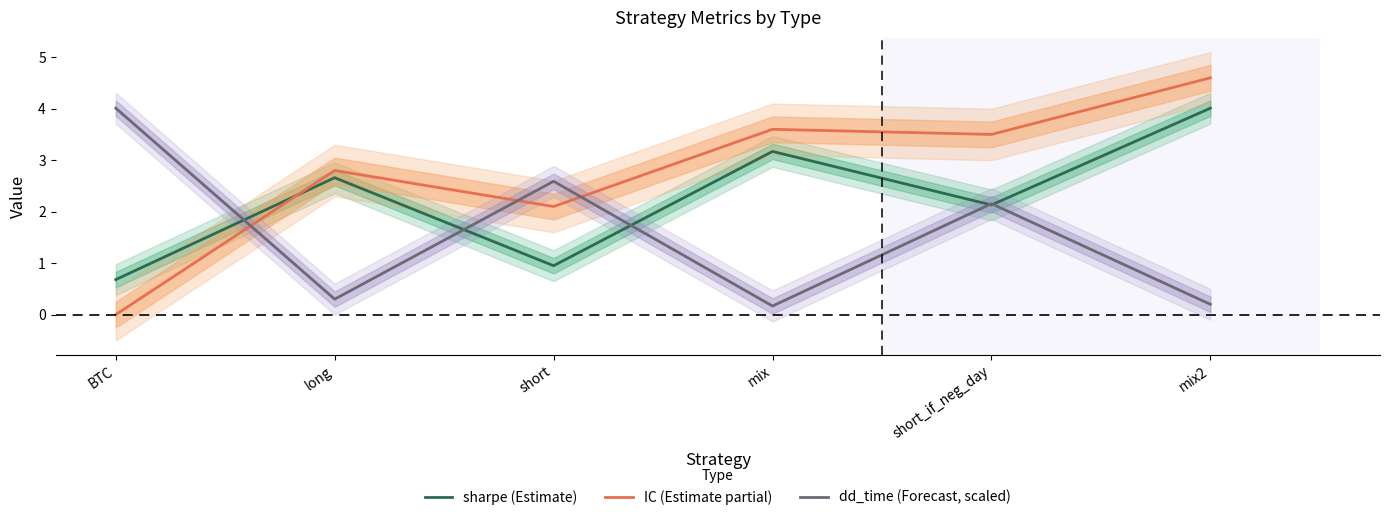

Which label corresponds to the largest value in the chart?

mix2